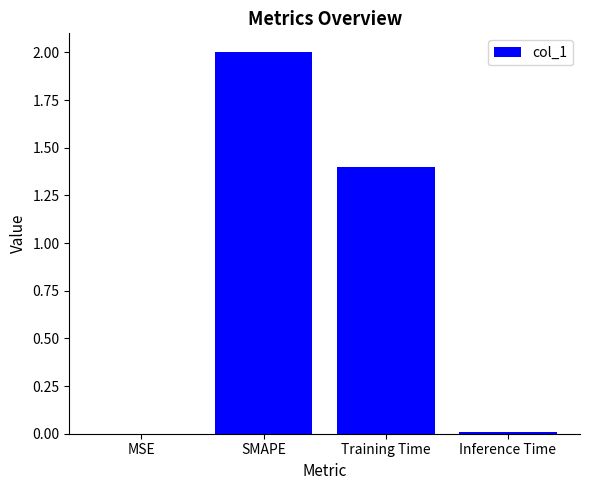

What is the sum of all values?

3.4